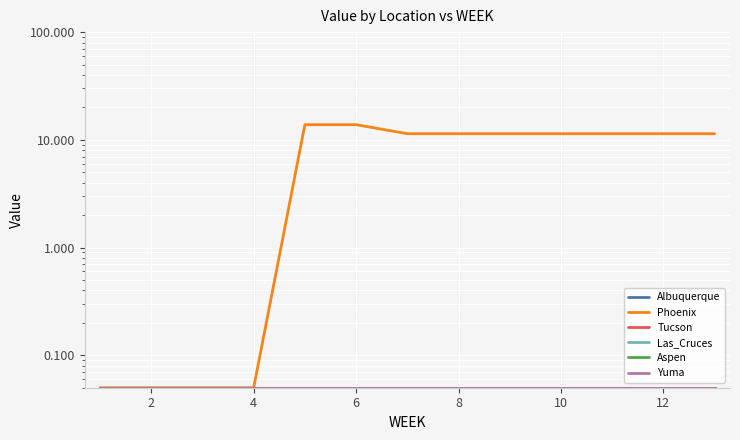

Reading left to right, what are all the values shown in this chart?

Albuquerque: 0.1	0.1	0.1	0.1	0.1	0.1	0.1	0.1	0.1	0.1	0.1	0.1	0.1
Phoenix: 0.1	0.1	0.1	0.1	13.8	13.8	11.4	11.4	11.4	11.4	11.4	11.4	11.4
Tucson: 0.1	0.1	0.1	0.1	0.1	0.1	0.1	0.1	0.1	0.1	0.1	0.1	0.1
Las_Cruces: 0.1	0.1	0.1	0.1	0.1	0.1	0.1	0.1	0.1	0.1	0.1	0.1	0.1
Aspen: 0.1	0.1	0.1	0.1	0.1	0.1	0.1	0.1	0.1	0.1	0.1	0.1	0.1
Yuma: 0.1	0.1	0.1	0.1	0.1	0.1	0.1	0.1	0.1	0.1	0.1	0.1	0.1